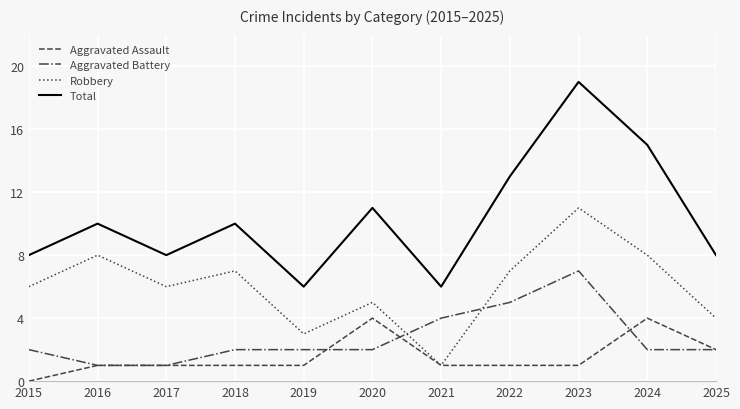

How many lines are shown in the chart?

4